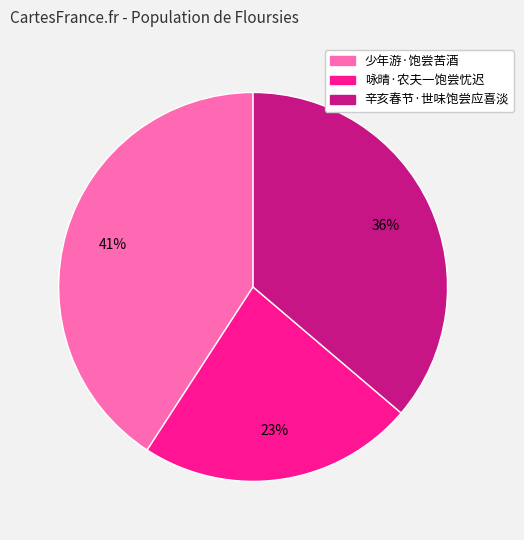

True or false: 少年游·饱尝苦酒 accounts for 41% of the total.

True